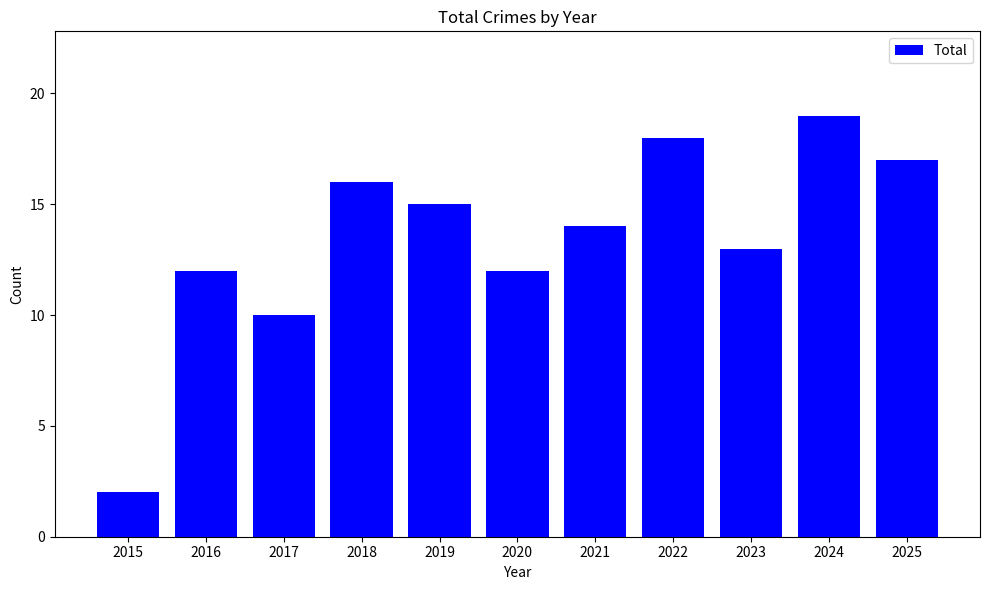

Approximately how many times larger is the value at 2015 compared to 2021?

0.1